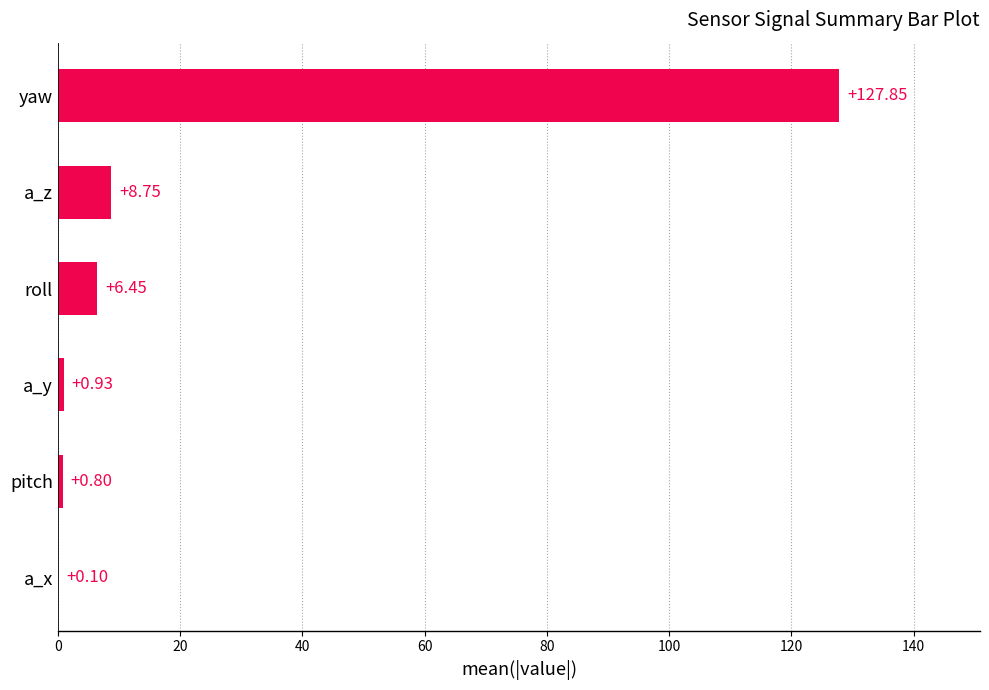

Where is the data nearest to the value 63?

a_z